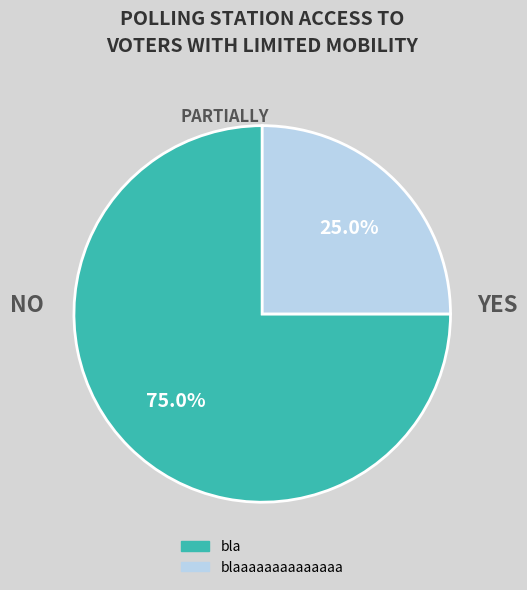

To the nearest percent, what is the average slice percentage?

50%